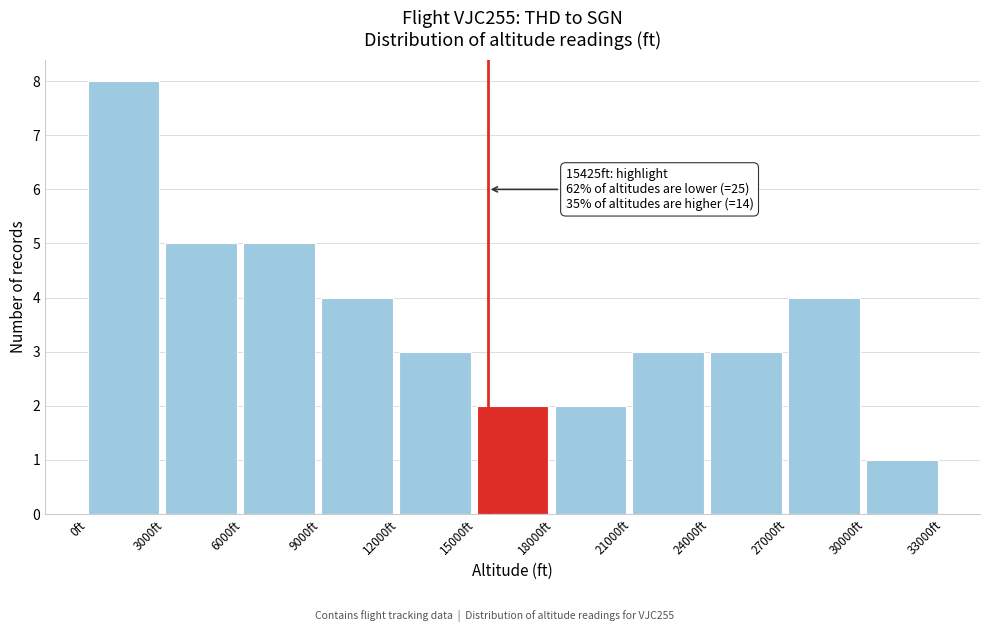

Over which range of the x-axis is the bar tallest?

0 to 3000